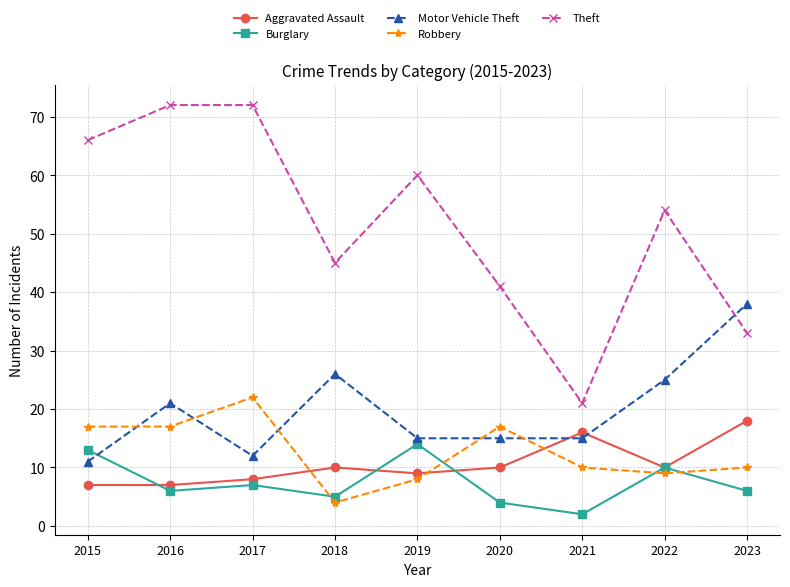

True or false: Motor Vehicle Theft has a value of 38 at 2022.

False